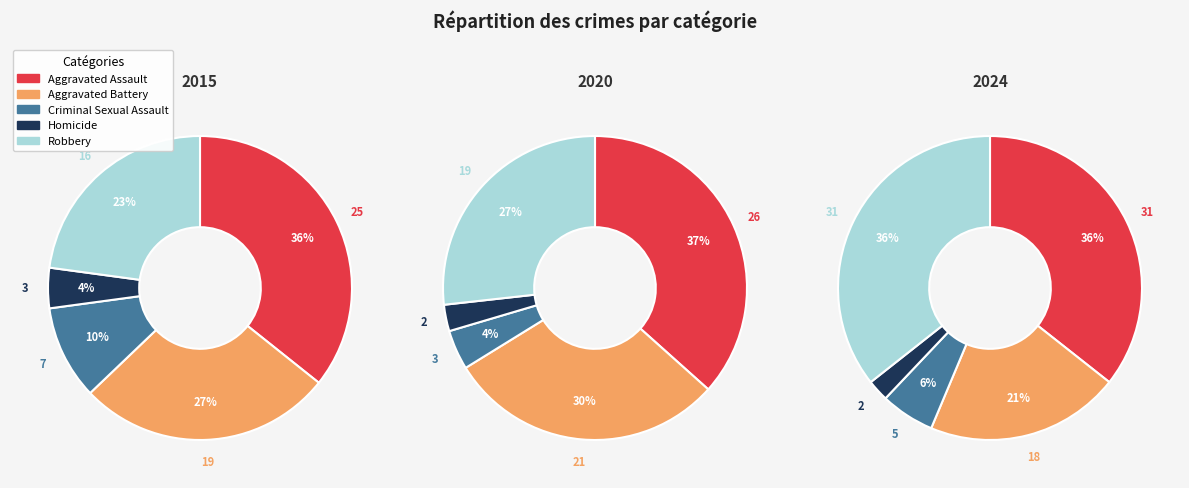

Which category has the smallest portion of the pie?

Homicide